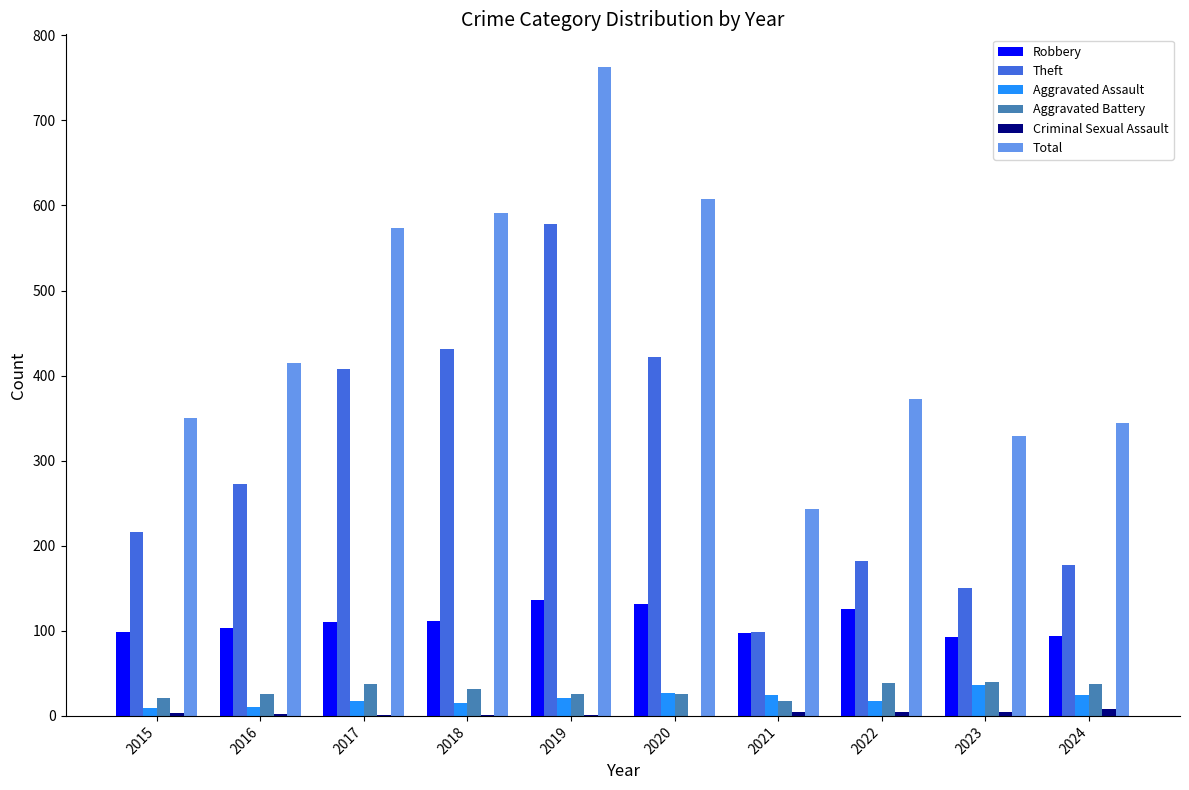

The value of Robbery at 2024 is 27. True or false?

False